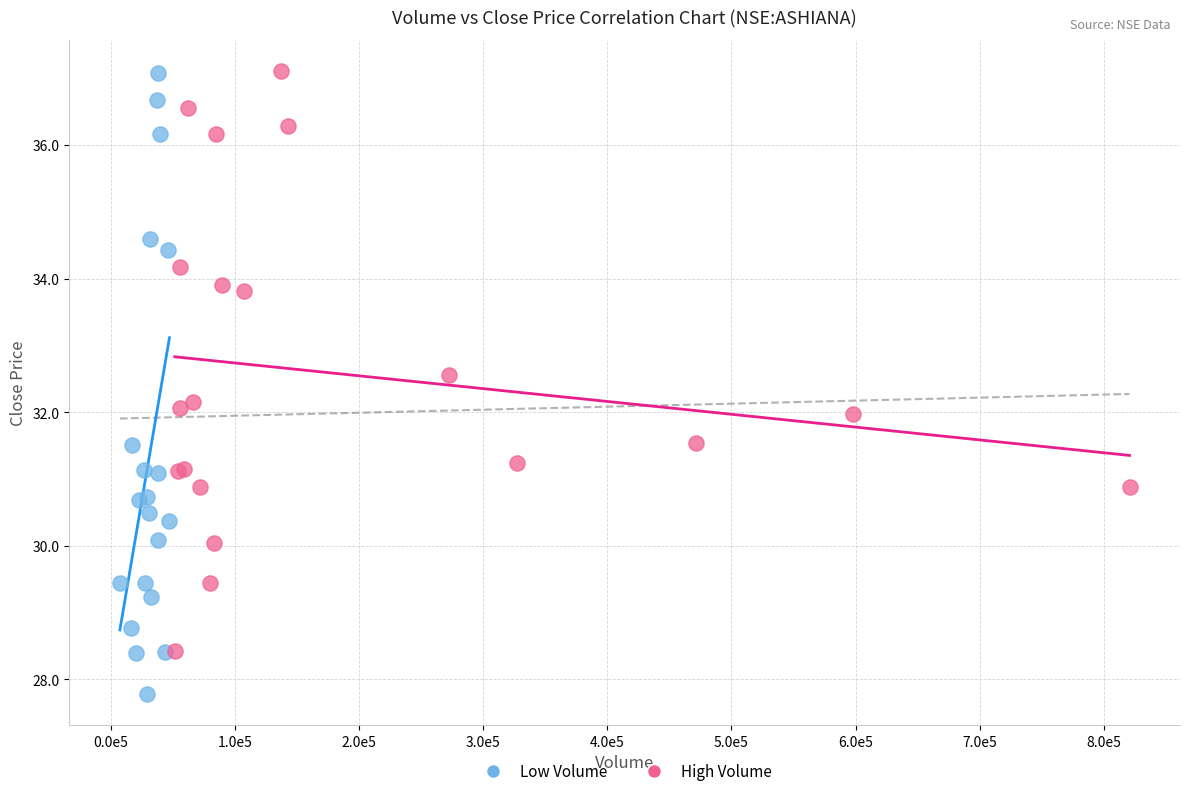

Which series contains the lowest Y value?

Low Volume